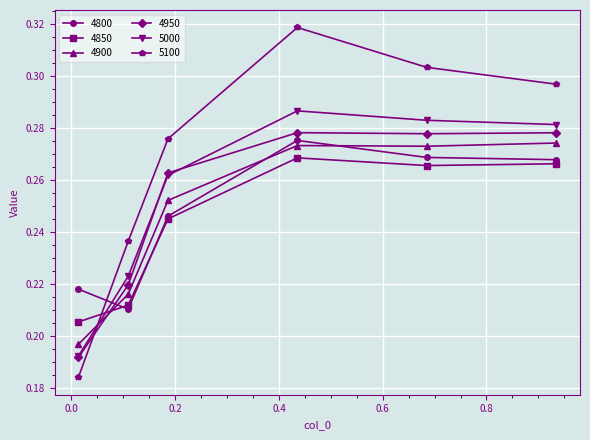

True or false: 4800 has more than 2 interior local peaks.

False